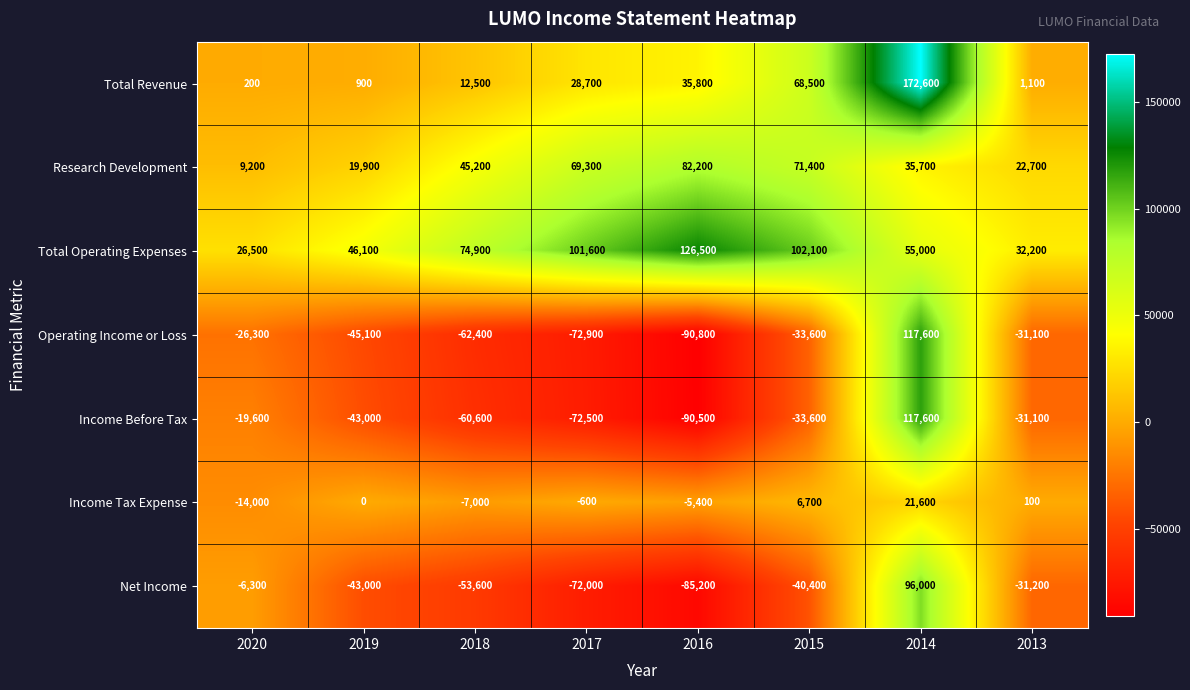

What is the average value of the Research Development series?

44450